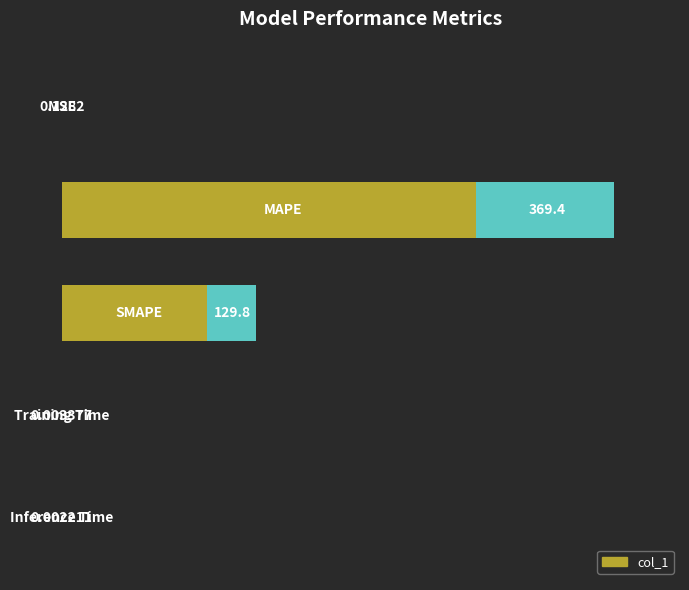

How many bars are there in total?

5